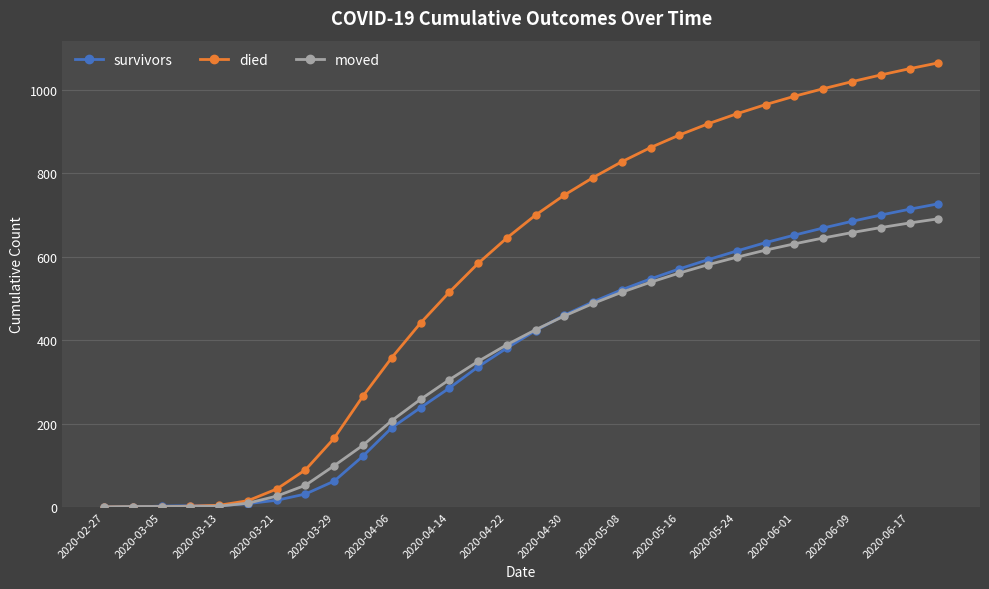

What is the greatest value displayed?

1065